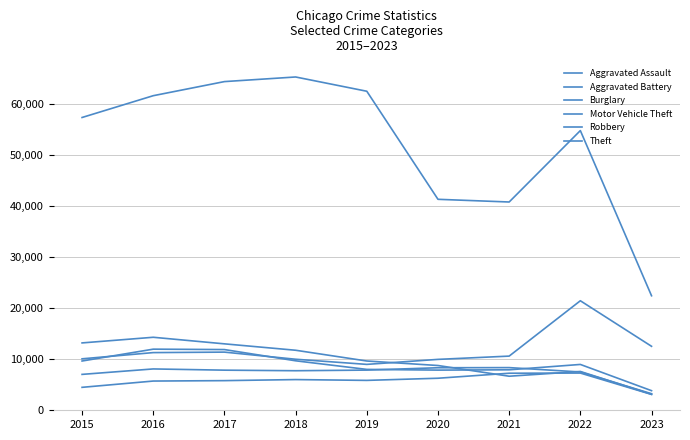

What is the value of the Burglary point at the 7th from the left?

6658